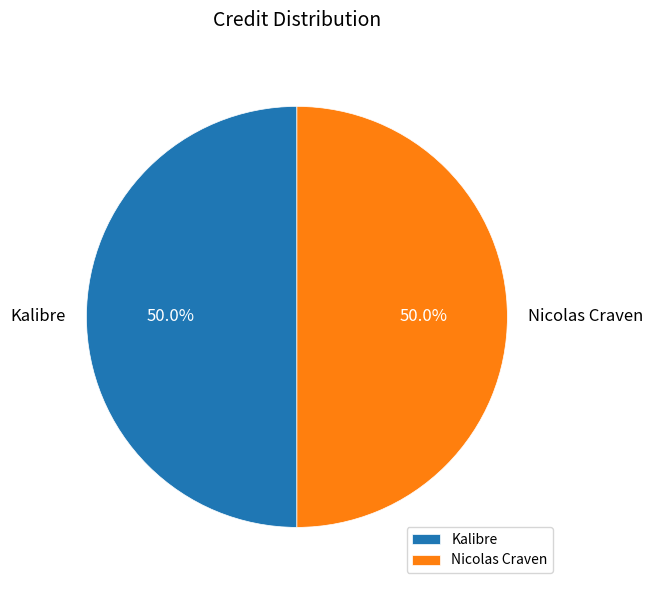

What is the ratio of the value at Kalibre to the value at Nicolas Craven?

1.0